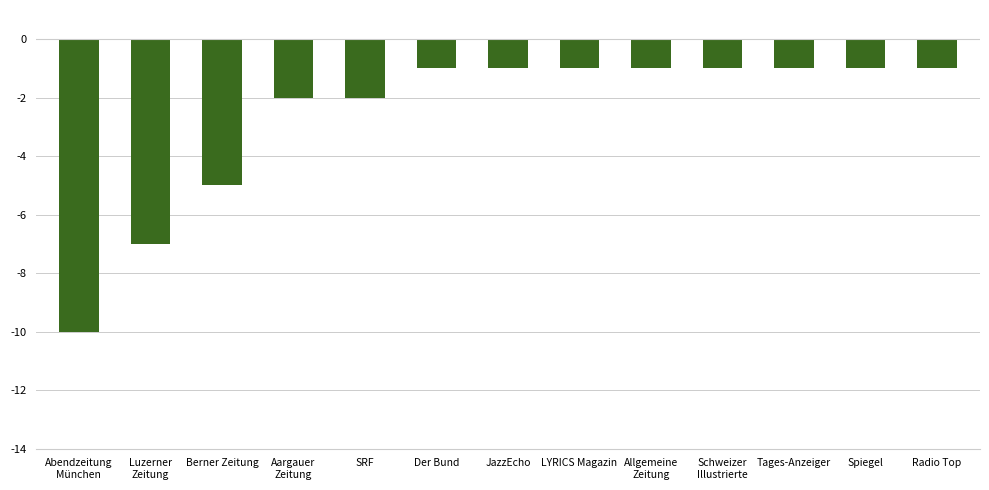

What is the difference between the maximum and second lowest values?

6